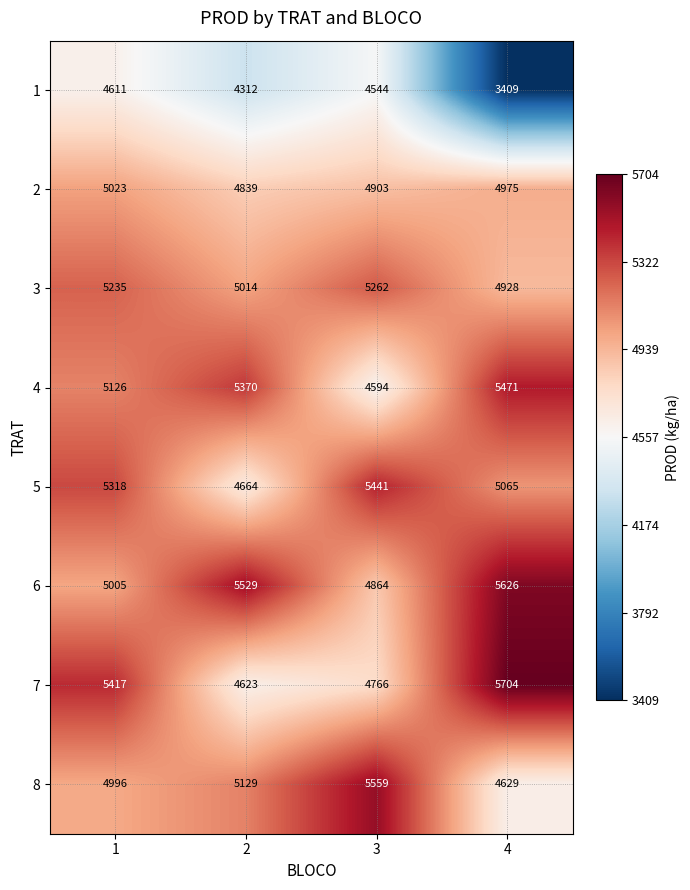

How many series are shown in this chart?

8